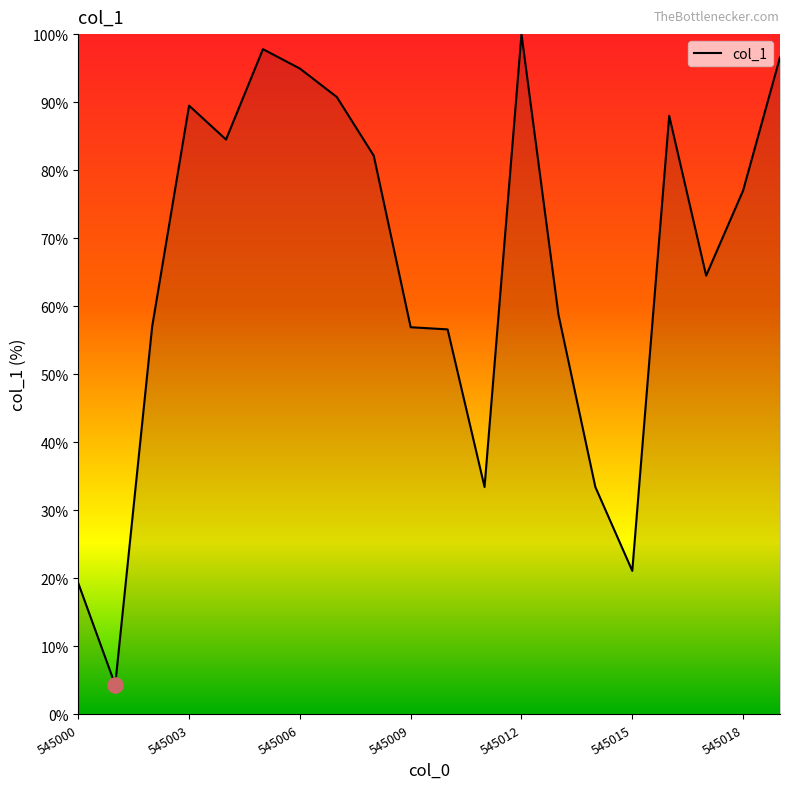

What is the maximum value shown in the chart?

100.0